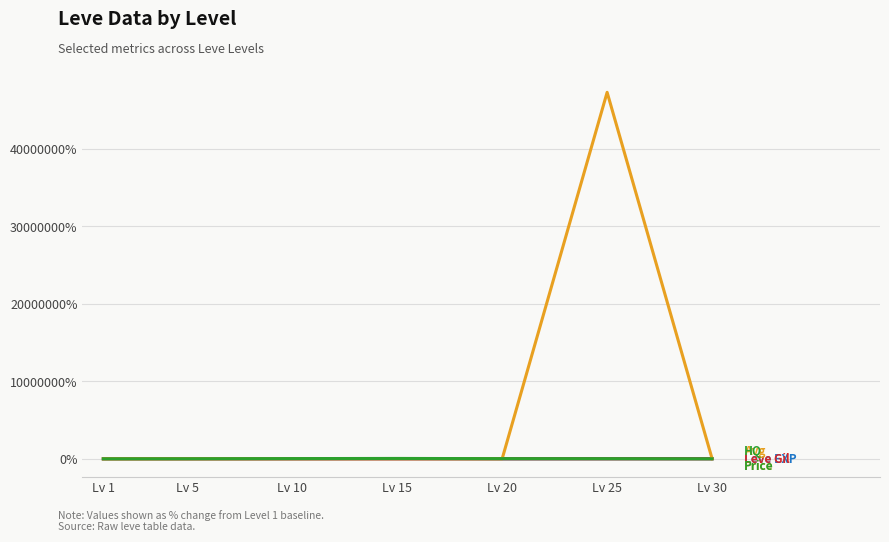

At which category does the chart reach its peak across all series?

Lv 25